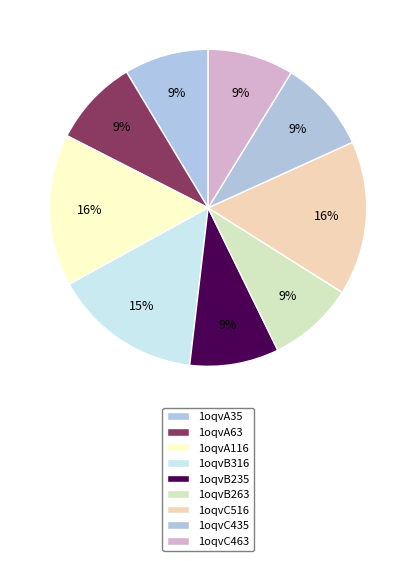

Count the number of slices in the pie.

9